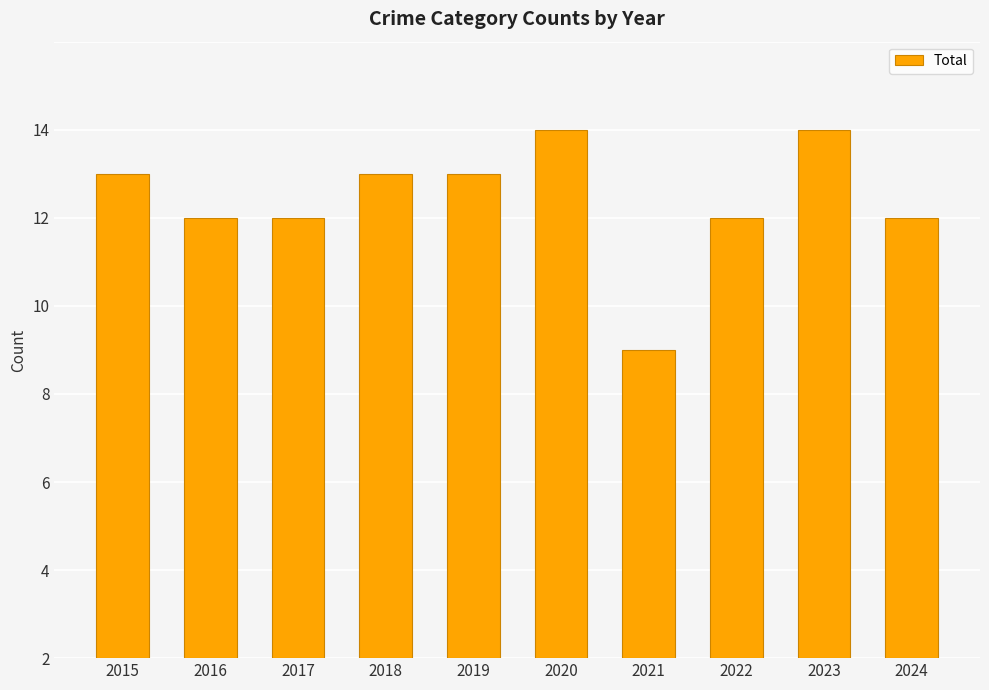

Does the chart contain any negative values?

No